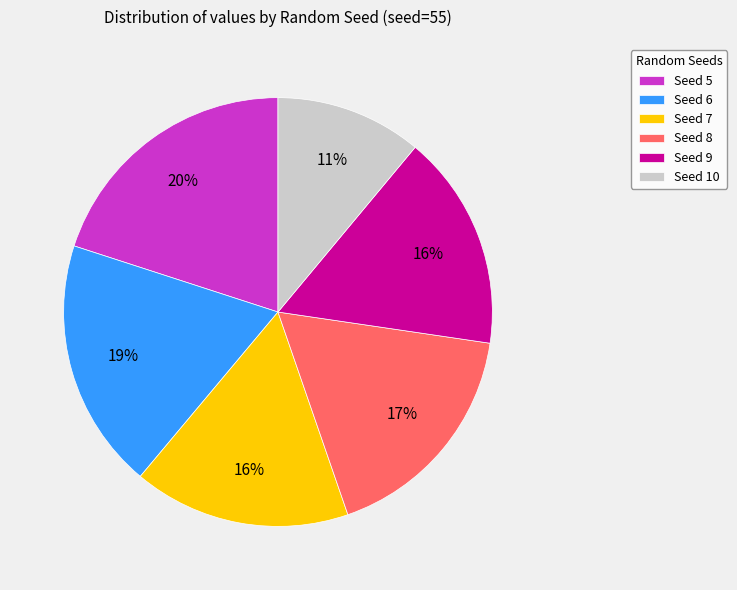

How many slices are in this pie chart?

6